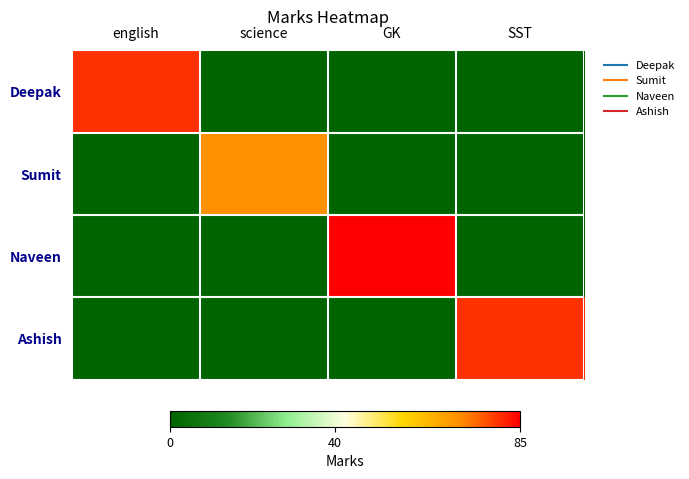

How many series are shown in this chart?

4